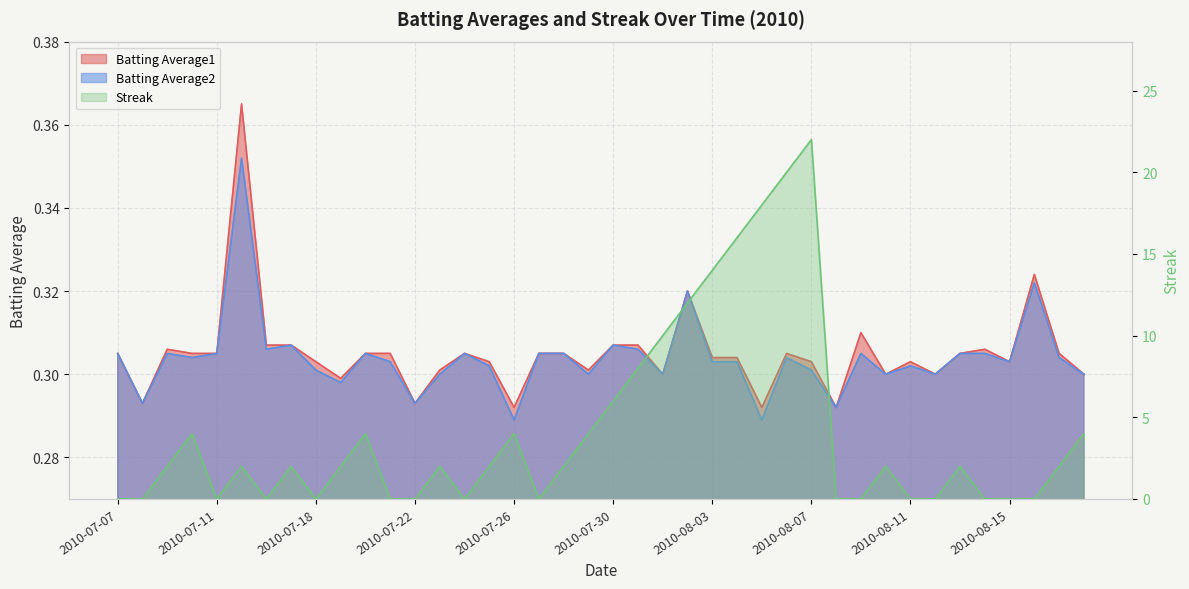

What is the total value across all series at 2010-07-29?

4.6